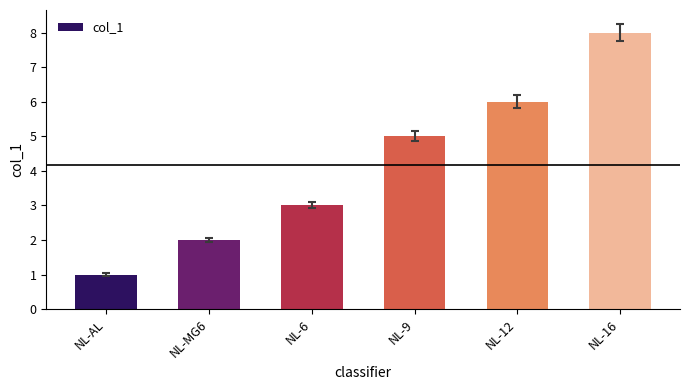

What value does the data have at NL-12?

6